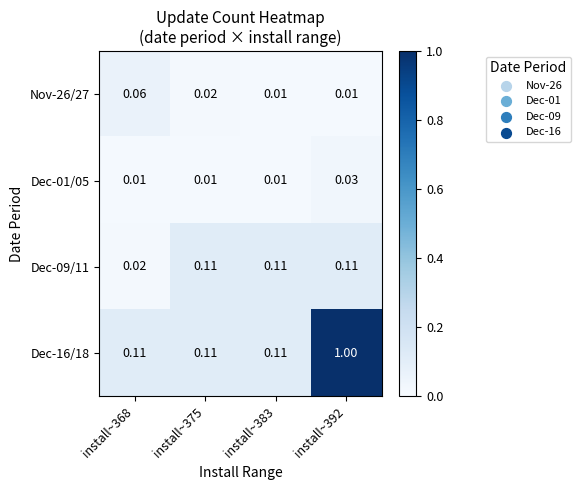

Is the value of Dec-09/11 at install~383 greater than the value of Dec-01/05 at install~392?

Yes